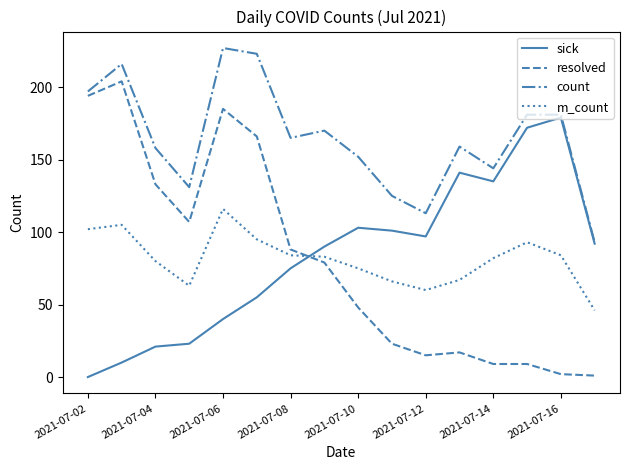

What are all the series names shown in the legend?

sick, resolved, count, m_count